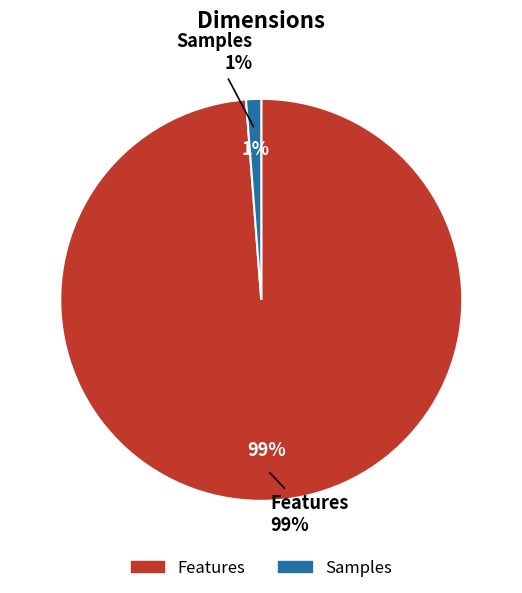

How many segments does this pie chart have?

2